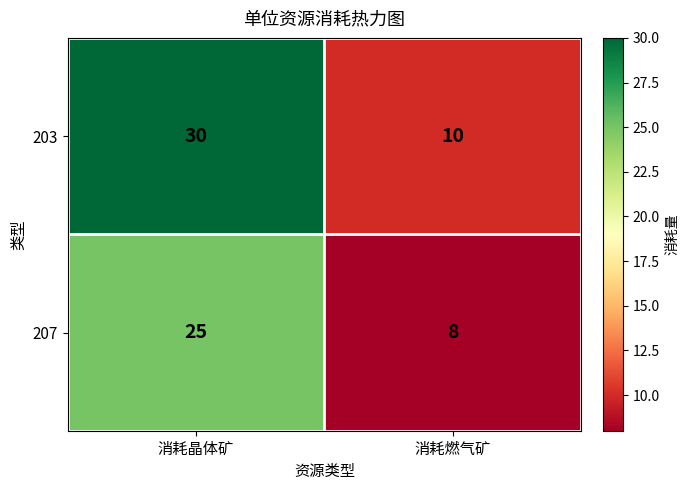

At which category does the chart reach its minimum across all series?

消耗燃气矿